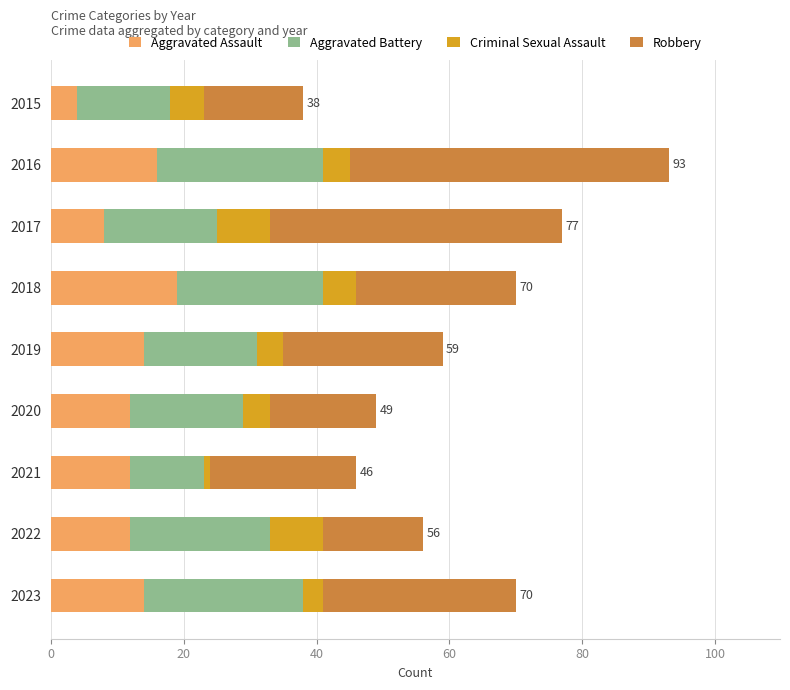

What is the sum of the Aggravated Assault values at 2019 and 2017?

22